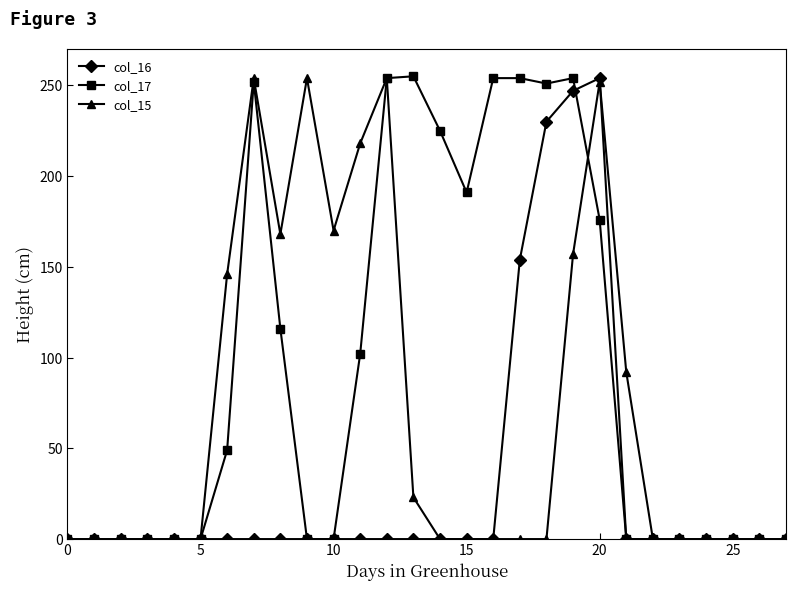

Which series has the largest total across all categories?

col_17